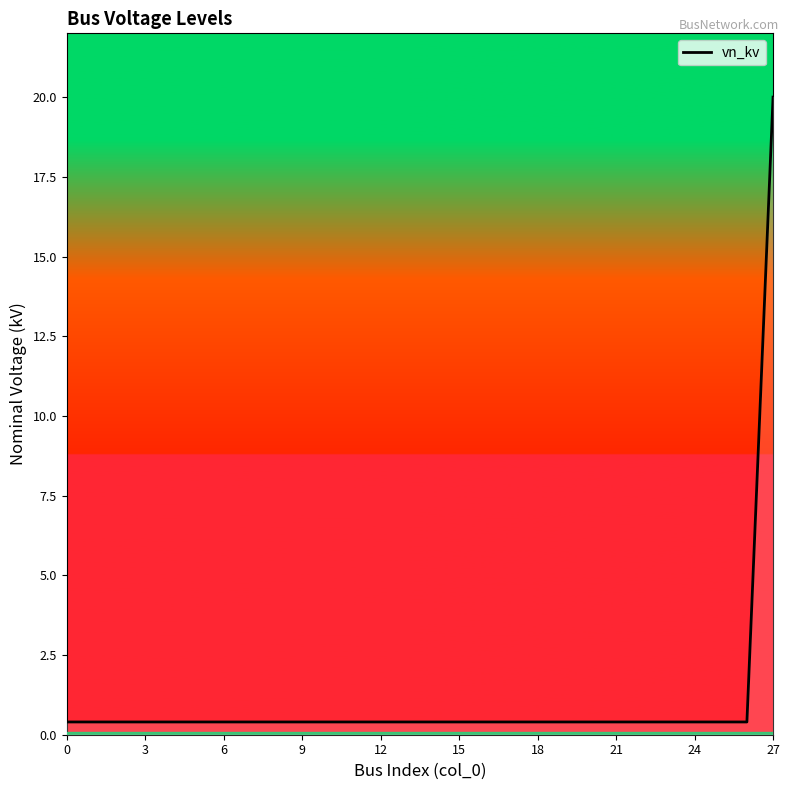

What is the maximum value shown in the chart?

20.0